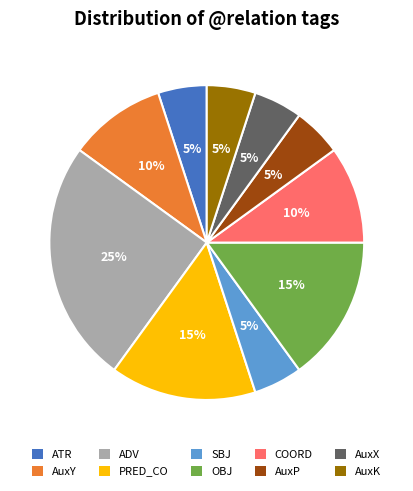

To the nearest percent, what is the combined percentage of AuxK and ADV?

30%